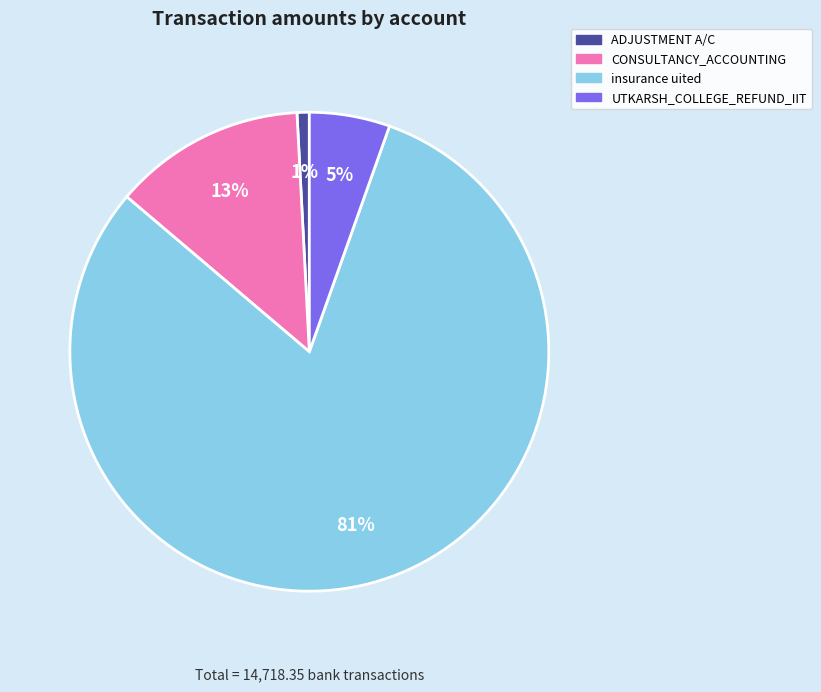

Which category has the biggest portion of the pie?

insurance uited